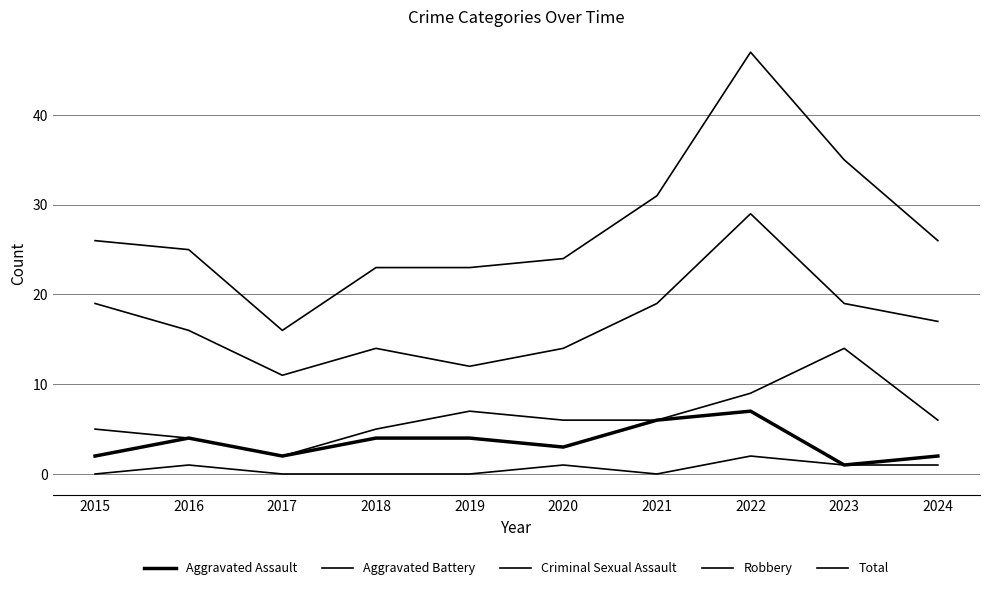

In Aggravated Assault, how many points are lower than both neighbors (excluding endpoints)?

3